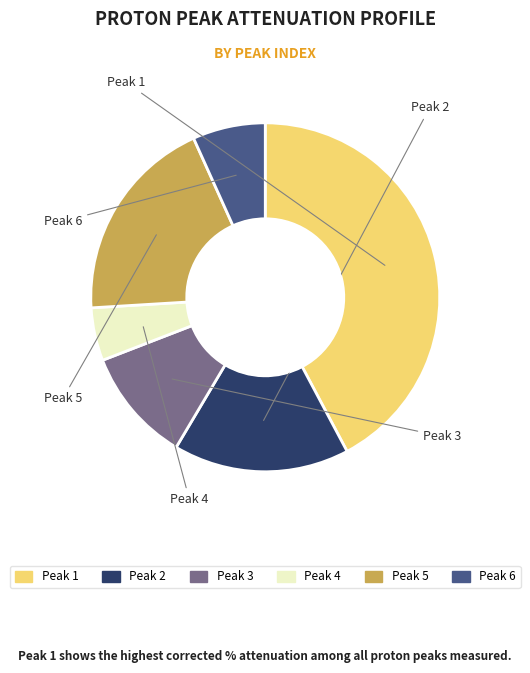

Is there any slice that represents more than half of the pie?

No